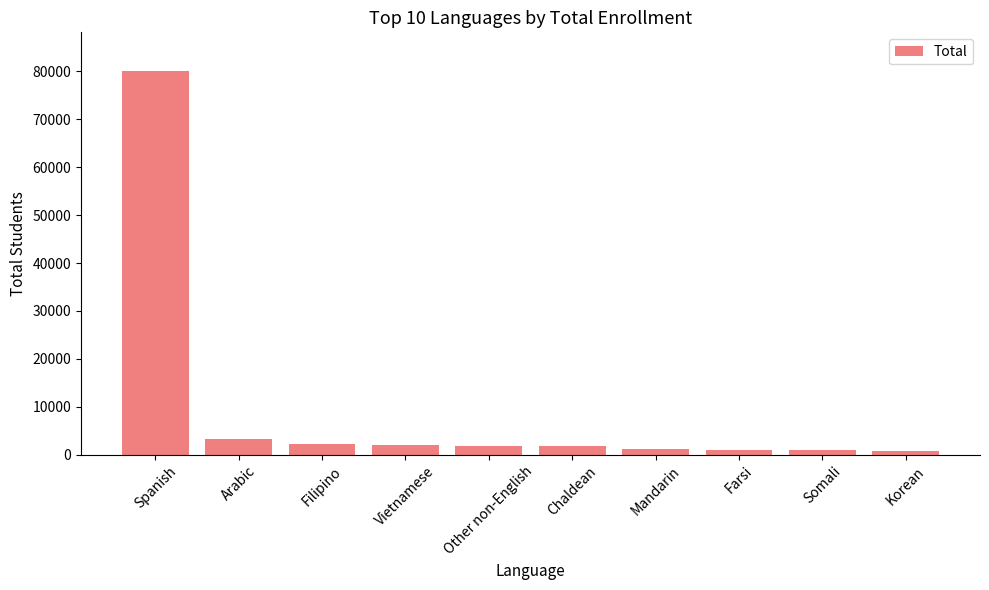

Which category has the highest value across all series?

Spanish